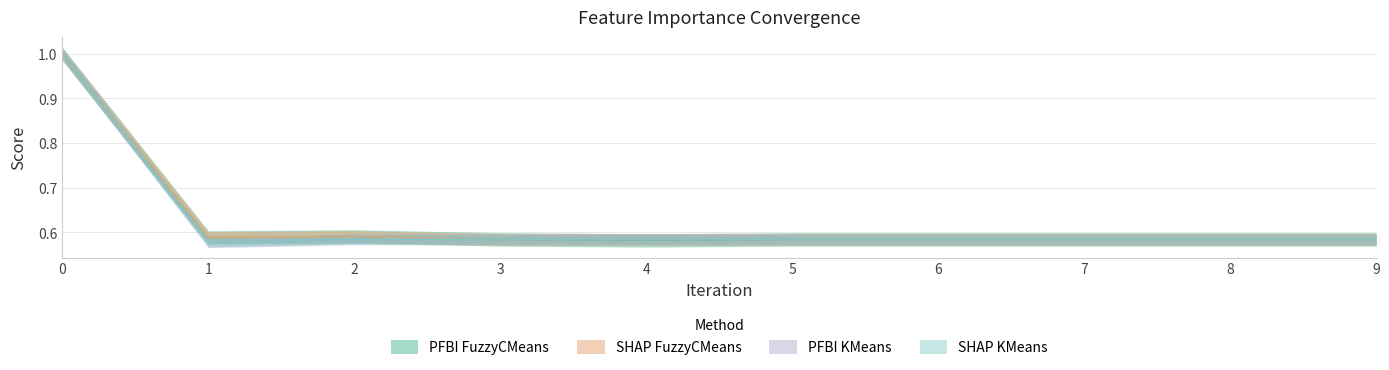

Where is SHAP FuzzyCMeans nearest to the value 0?

3